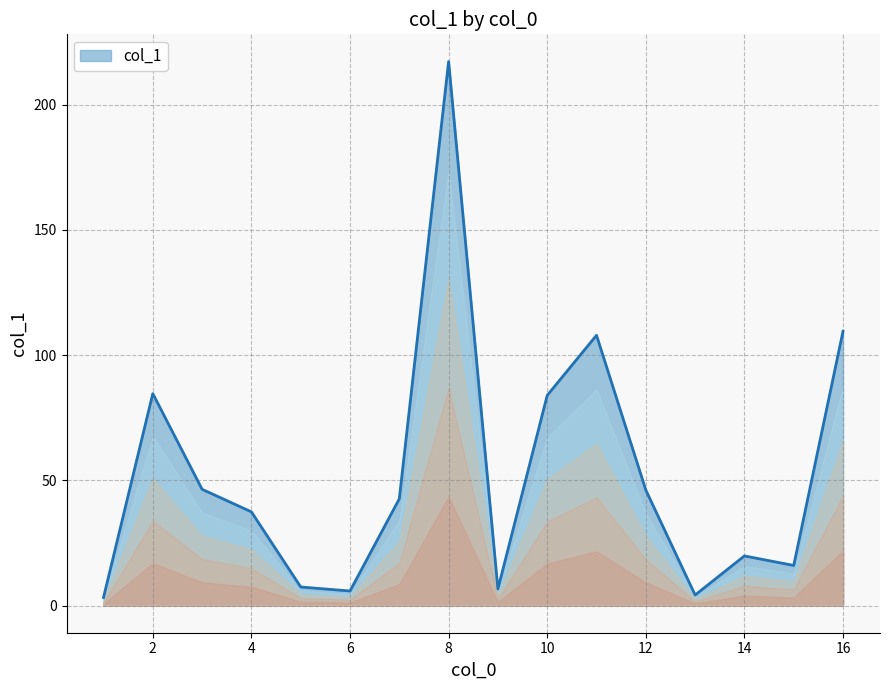

What is the difference between the maximum and minimum values?

214.0